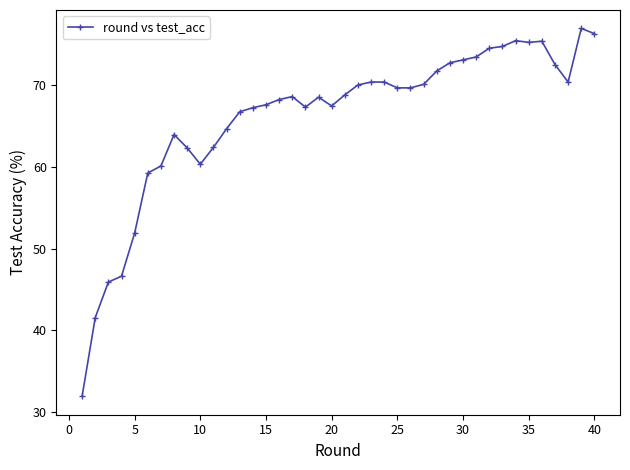

True or false: the data has more than 1 interior local peaks.

True